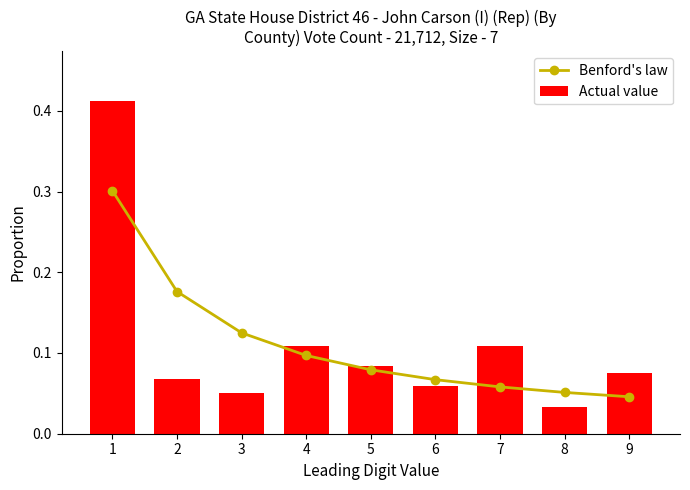

What value does the Actual value series have at 1?

0.4